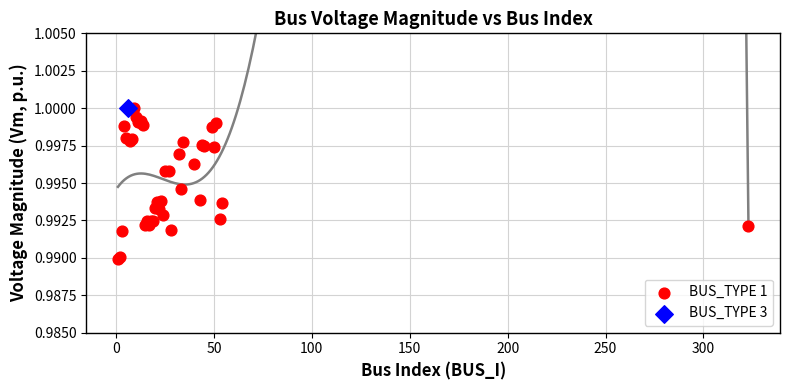

What are all the series names shown in the legend?

BUS_TYPE 1, BUS_TYPE 3